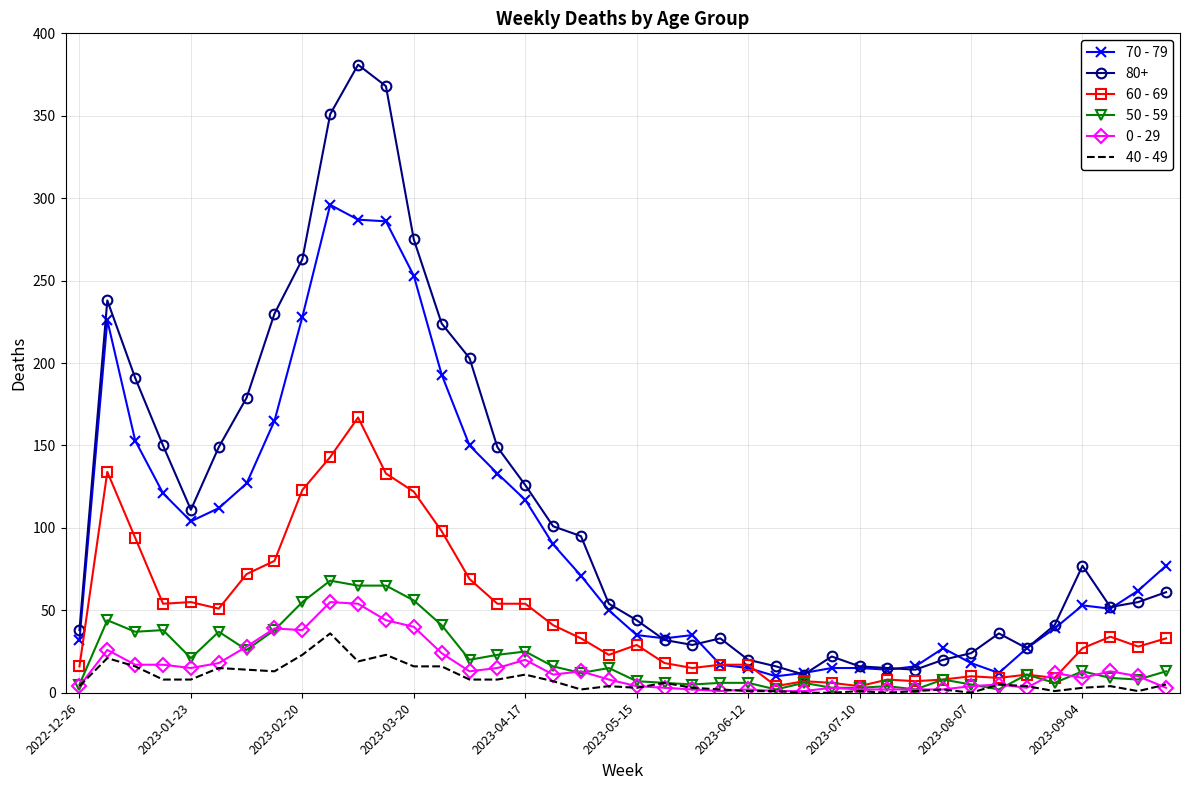

Which series has the largest range (max minus min)?

80+